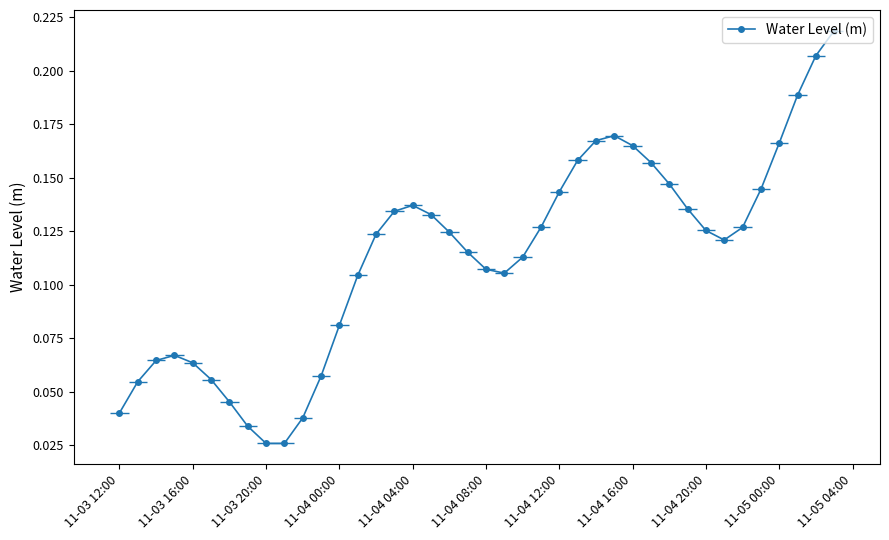

How many data points does each series have?

40